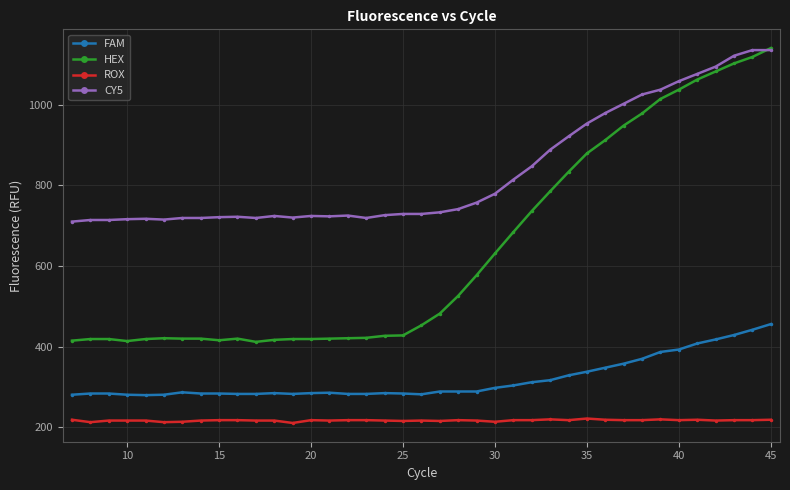

Which series has the largest range (max minus min)?

HEX